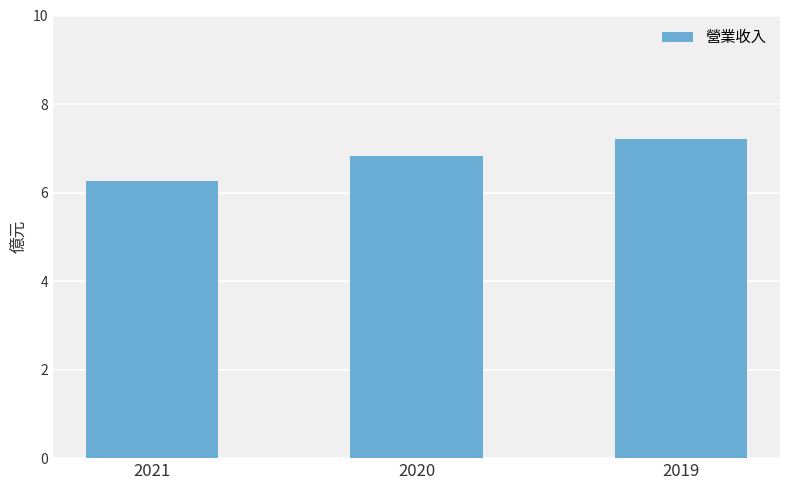

What is the change in value from 2020 to 2019?

+0.4